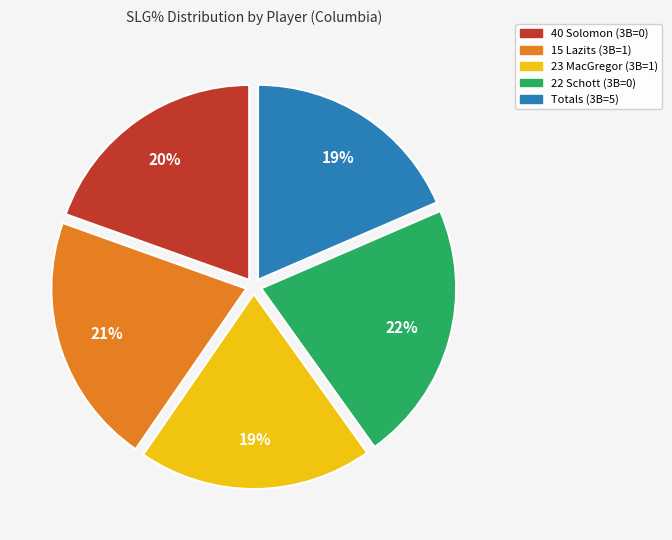

Between 40 Solomon (3B=0) and 15 Lazits (3B=1), which is larger?

15 Lazits (3B=1)